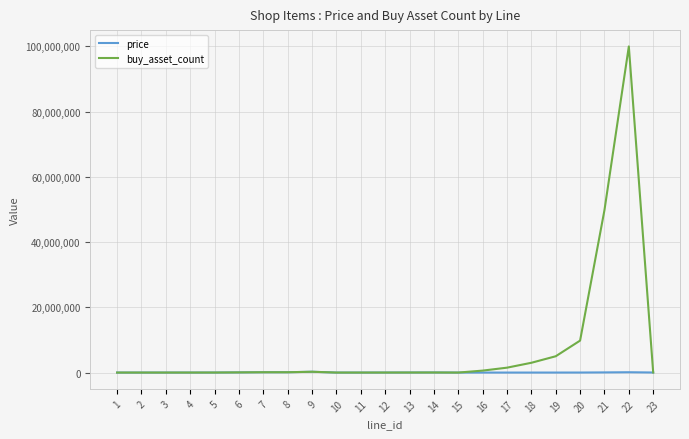

At which label does buy_asset_count first exceed 20400?

6